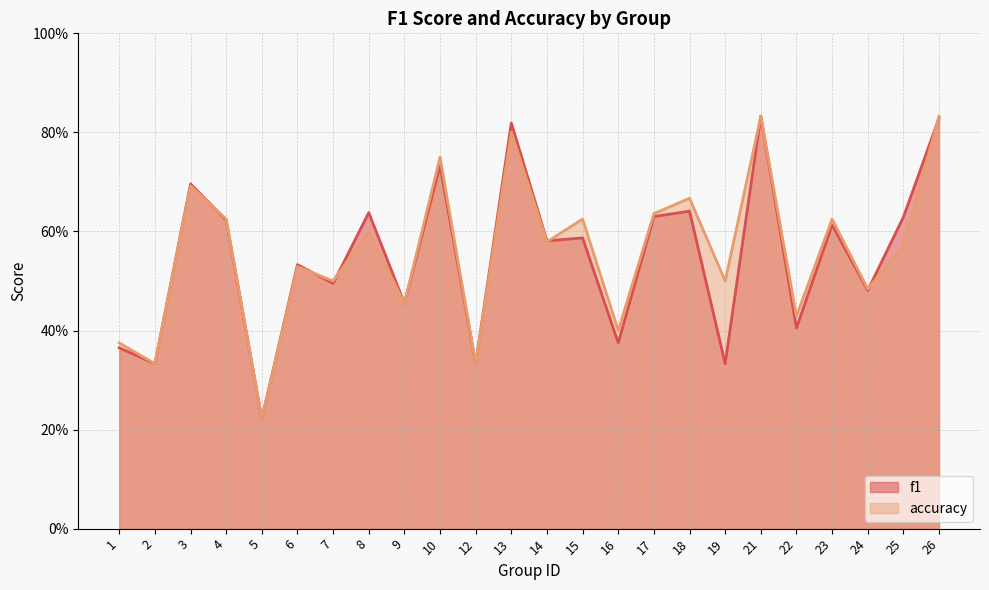

What is the average value of the accuracy series?

0.6